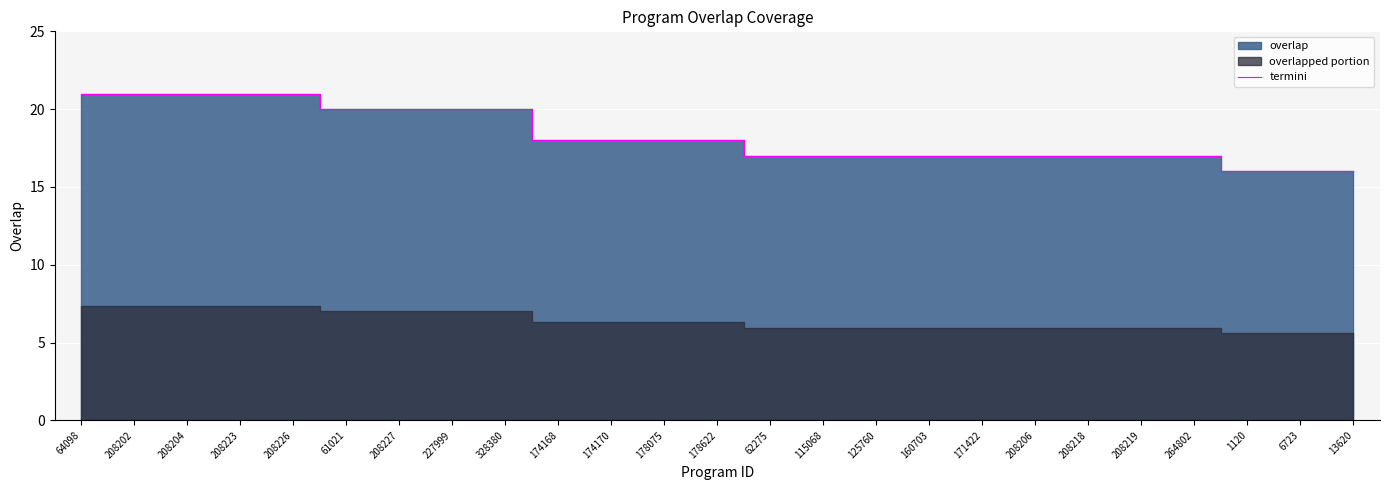

True or false: there are more than 0 points higher than both neighbors.

False